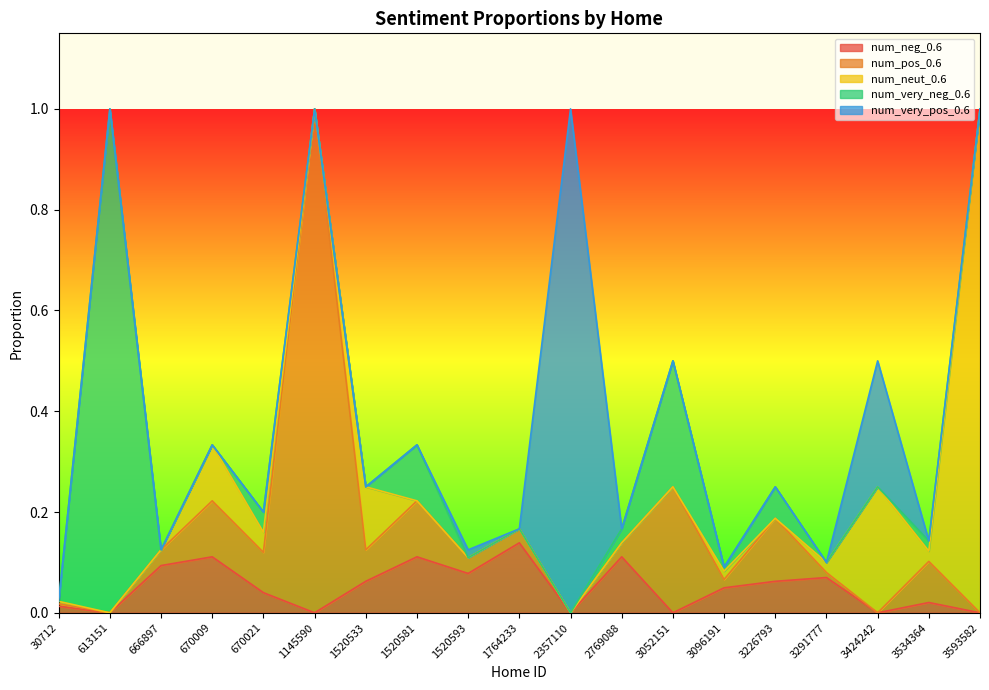

Between 1764233 and 666897, which is larger?

1764233